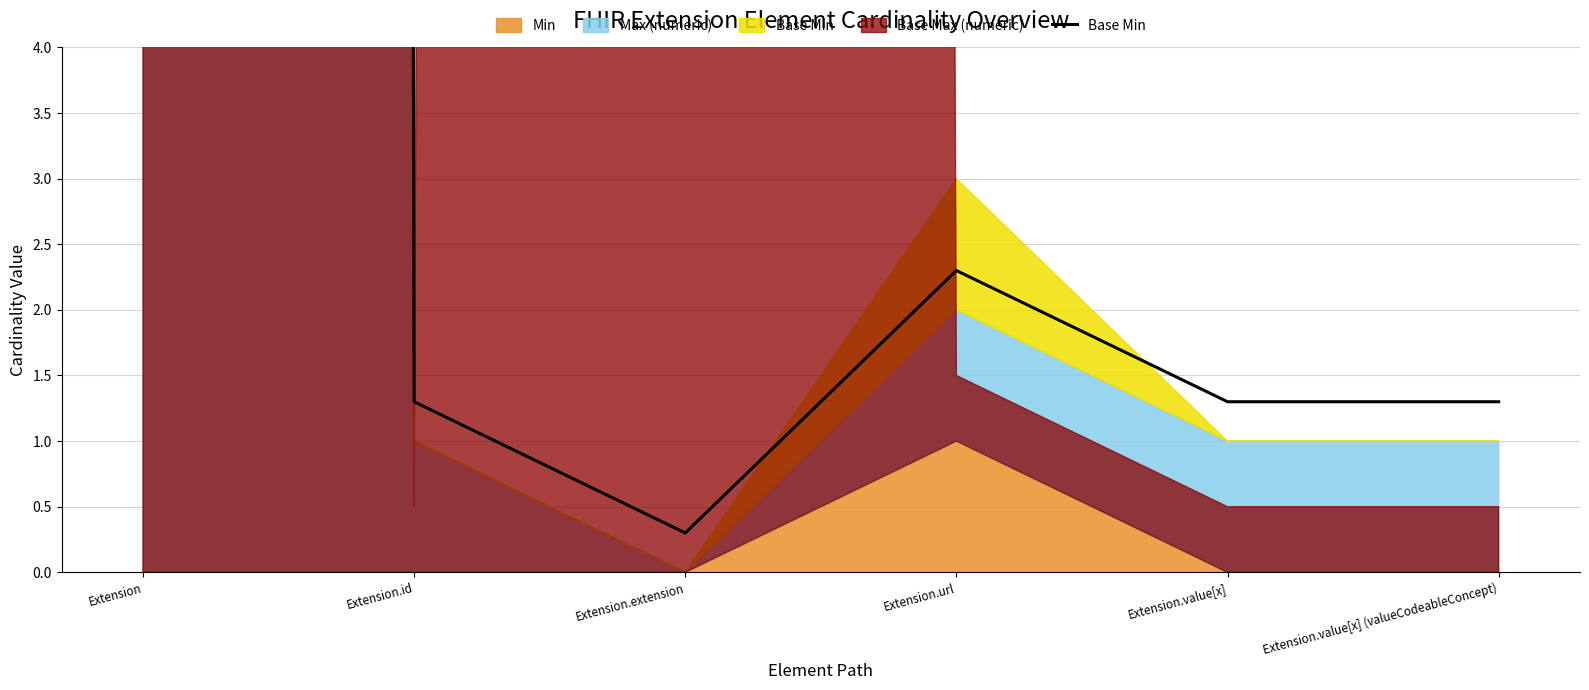

At which category does the chart reach its minimum across all series?

Extension.extension